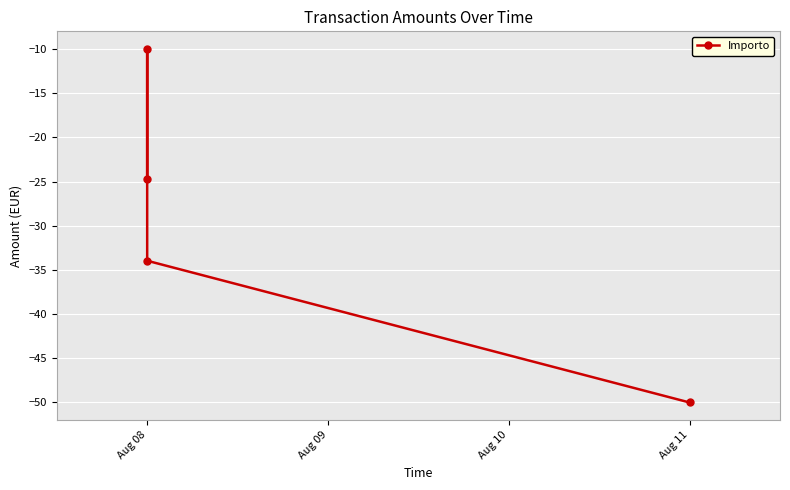

What is the greatest value displayed?

-10.0